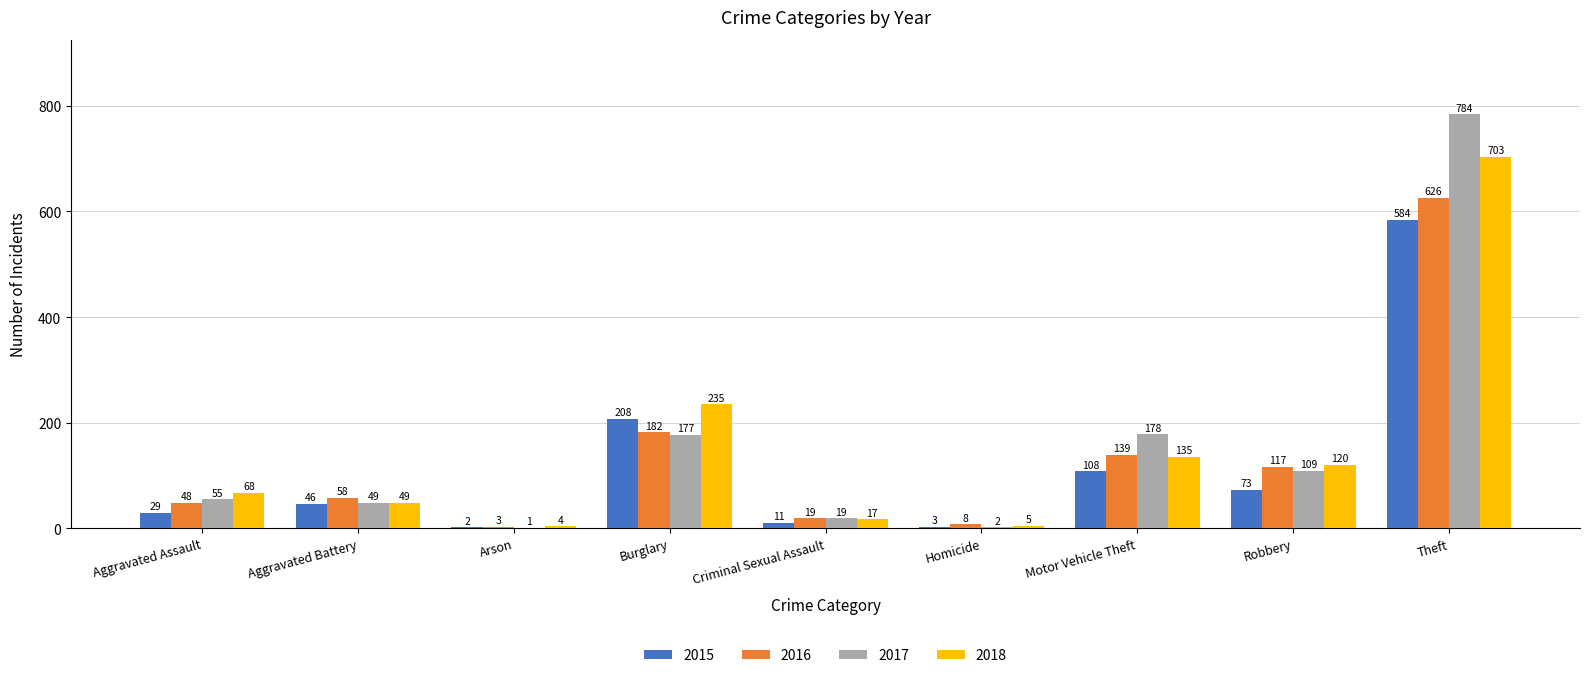

At which label is 2016 closest to 314?

Burglary